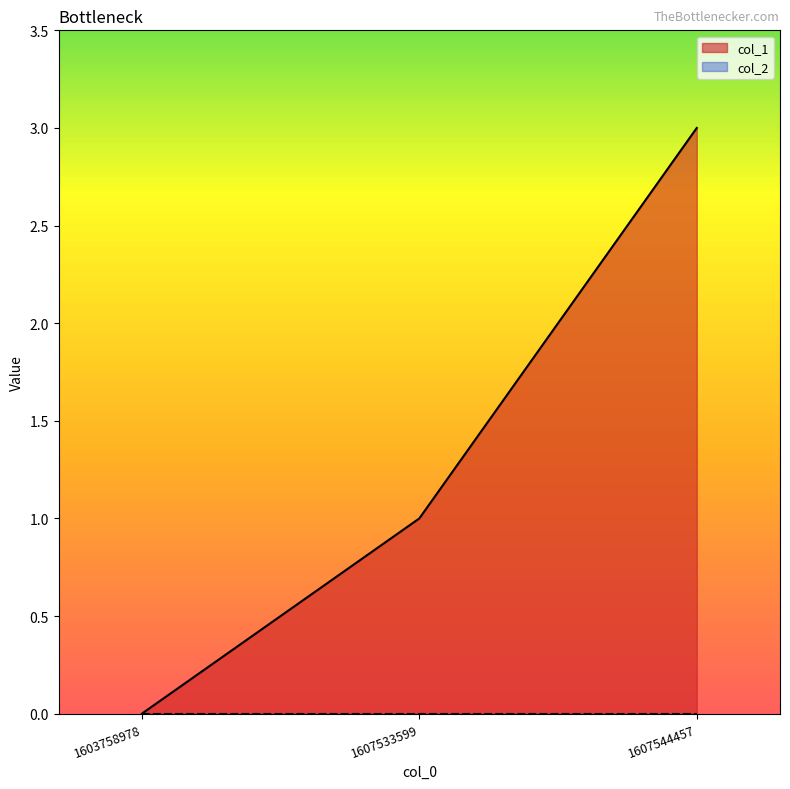

Does the chart have visible grid lines?

No